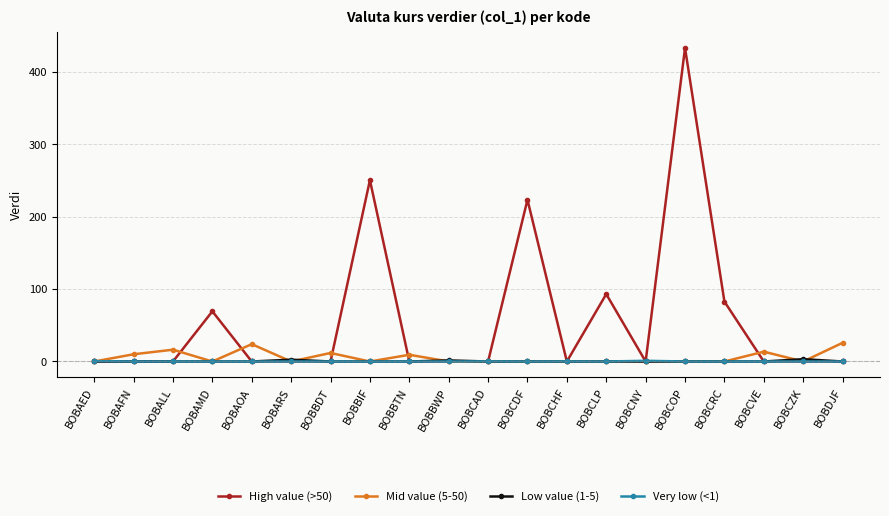

Where is High value (>50) nearest to the value 216?

BOBCDF